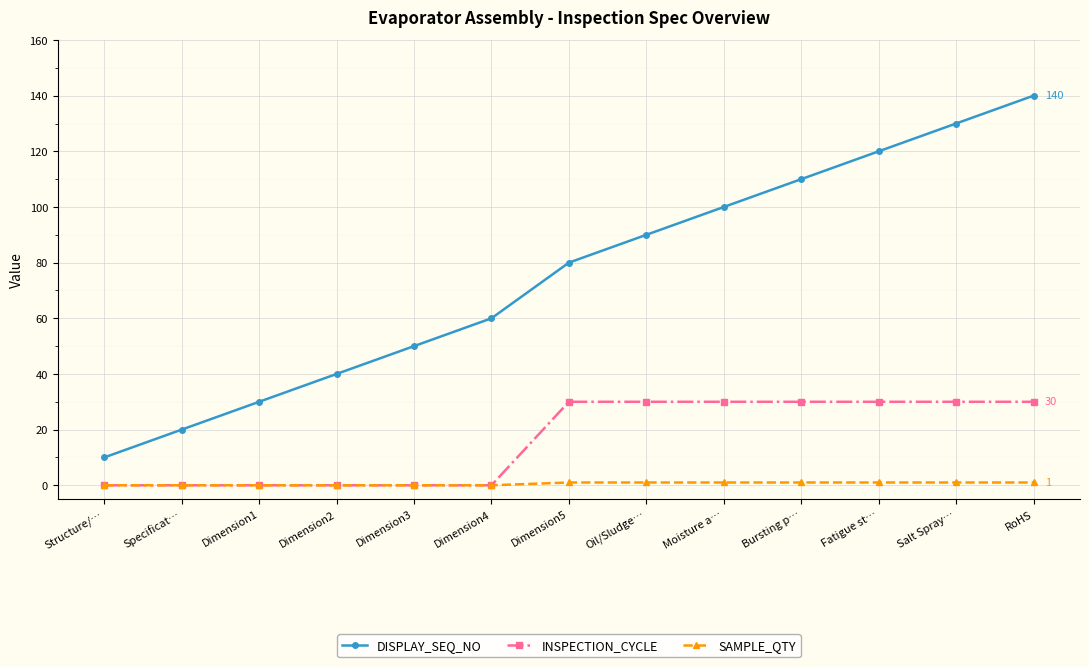

Which series has the largest range (max minus min)?

DISPLAY_SEQ_NO